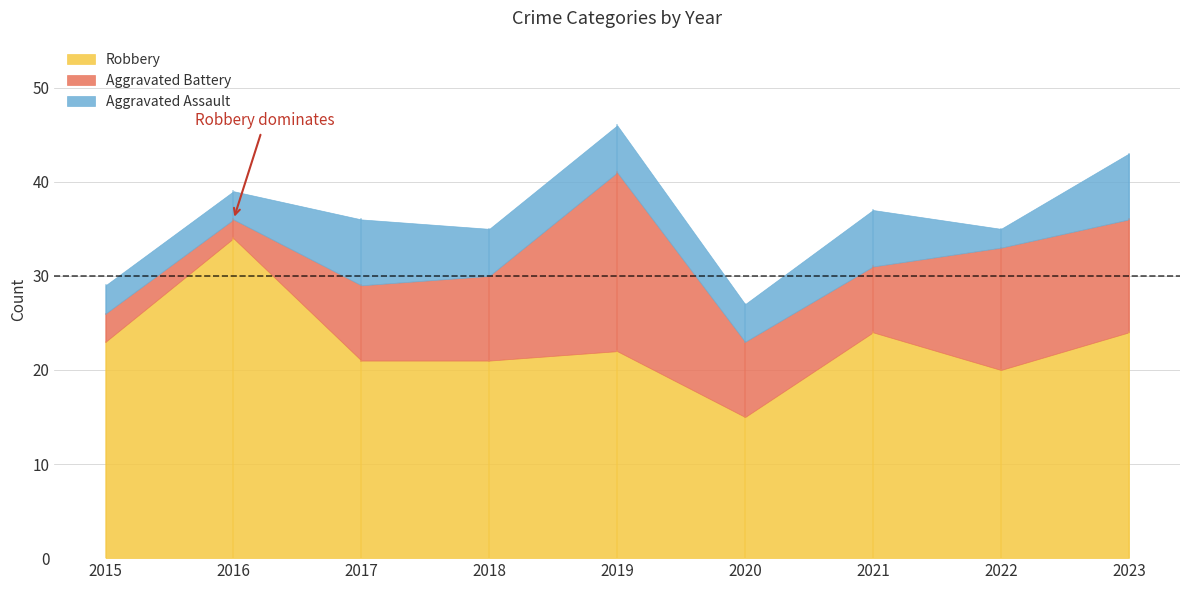

Rank the series by their maximum value, from highest to lowest.

Robbery, Aggravated Battery, Aggravated Assault